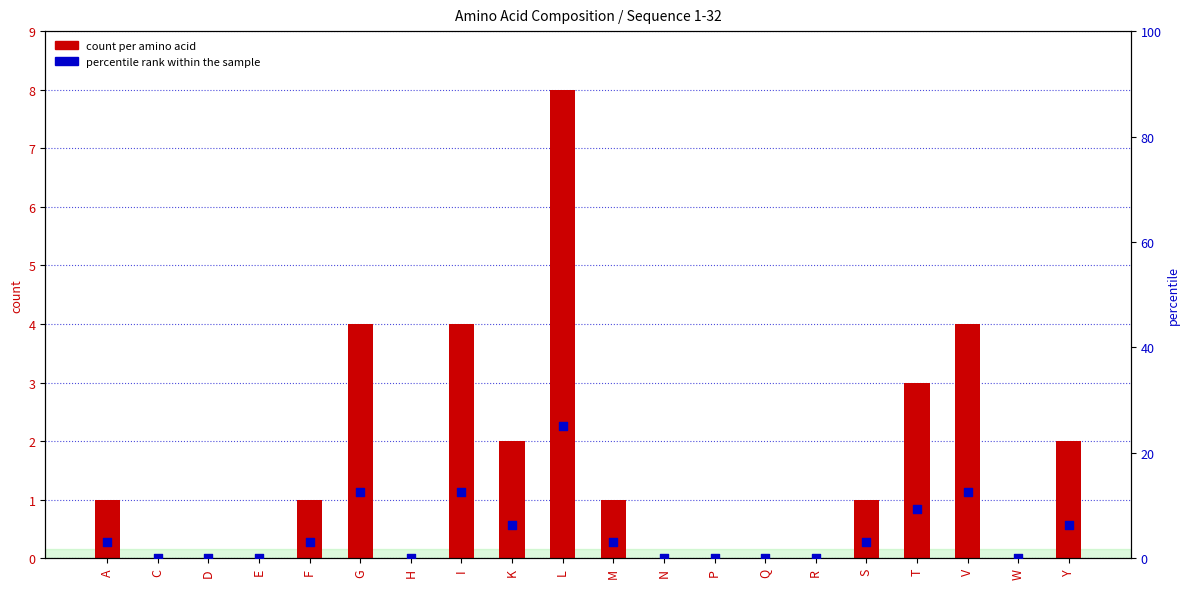

Which series has the largest total across all categories?

percentile rank within the sample